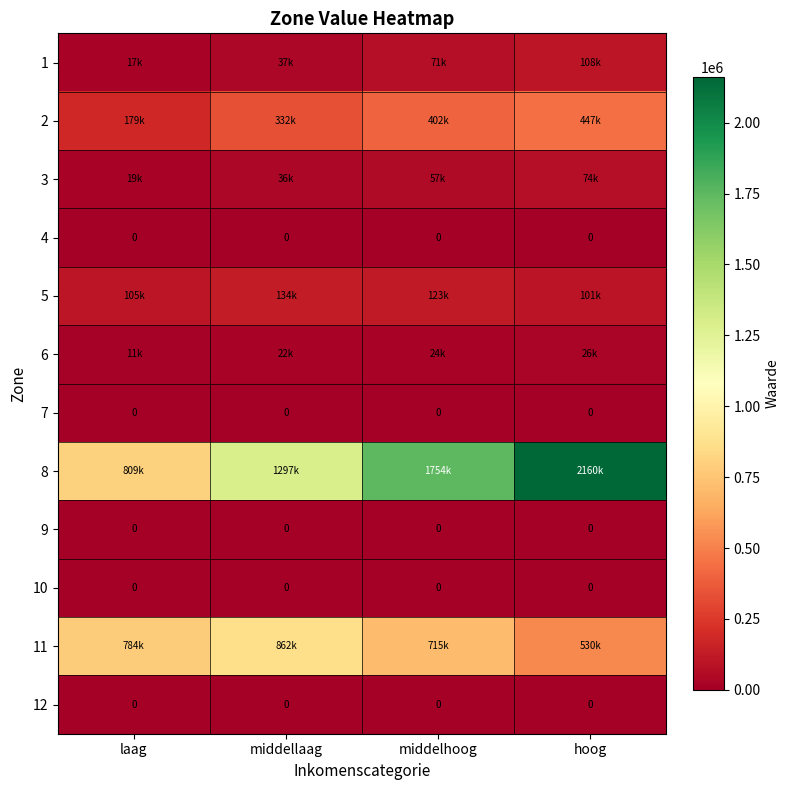

At how many categories does at least one series exceed 825725?

3